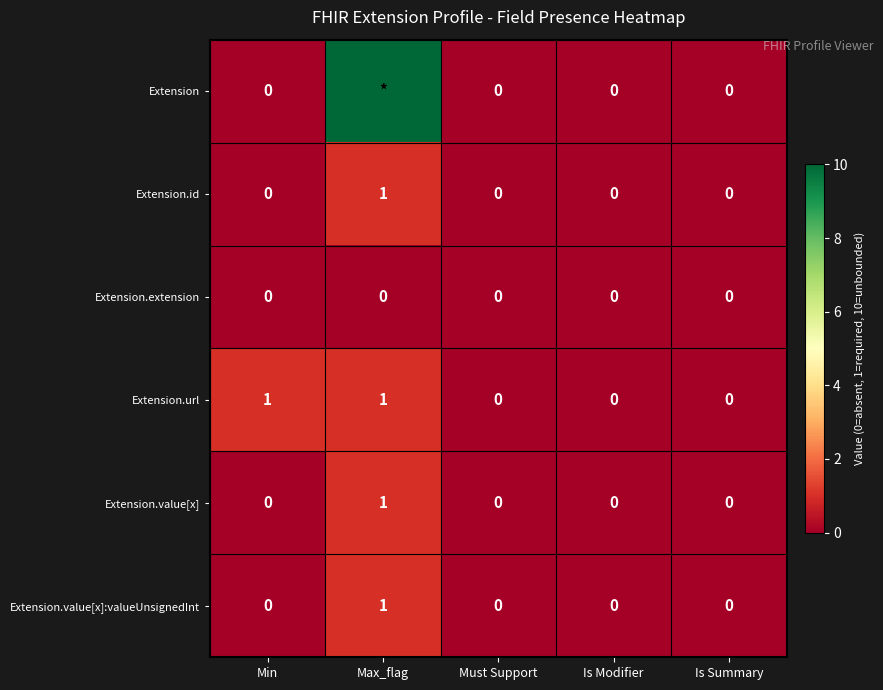

Count the Extension.id values in the range 0 to 1.

5